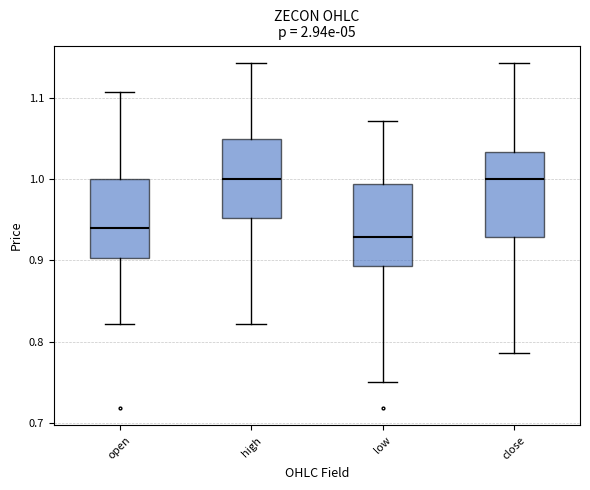

Reading left to right, transcribe this box plot: for each box, give where its median line is, the range the box spans, and where its two whiskers end, as read against the y-axis. The values are not printed on the chart, so give them approximately, as read against the axis.

open: median 0.94, box 0.90 to 1.00, whiskers 0.82 to 1.11
high: median 1.00, box 0.95 to 1.05, whiskers 0.82 to 1.14
low: median 0.93, box 0.89 to 0.99, whiskers 0.75 to 1.07
close: median 1.00, box 0.93 to 1.03, whiskers 0.79 to 1.14